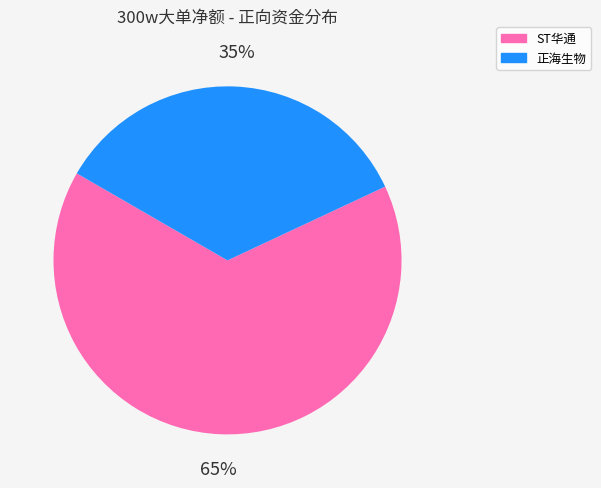

To the nearest percent, what is the average slice percentage?

50%